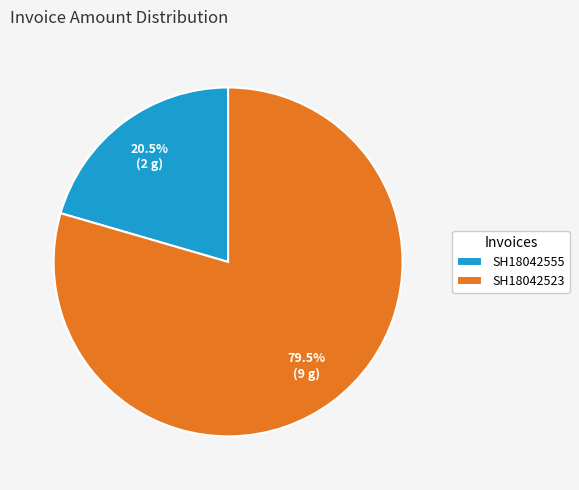

Which slice represents more than half of the pie?

SH18042523